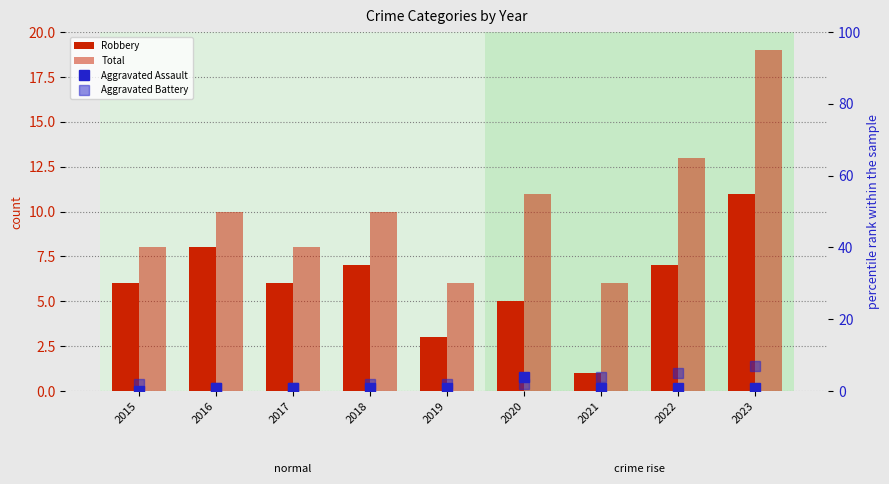

List the labels in order of Total value, largest first.

2023, 2022, 2020, 2016, 2018, 2015, 2017, 2019, 2021